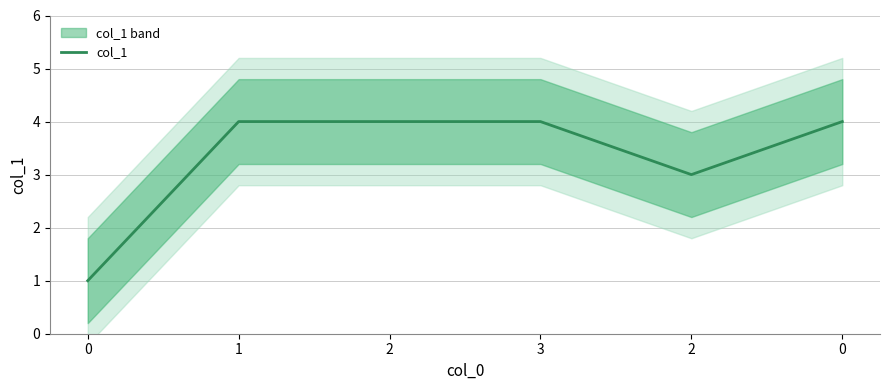

True or false: the data has more than 0 interior local peaks.

False